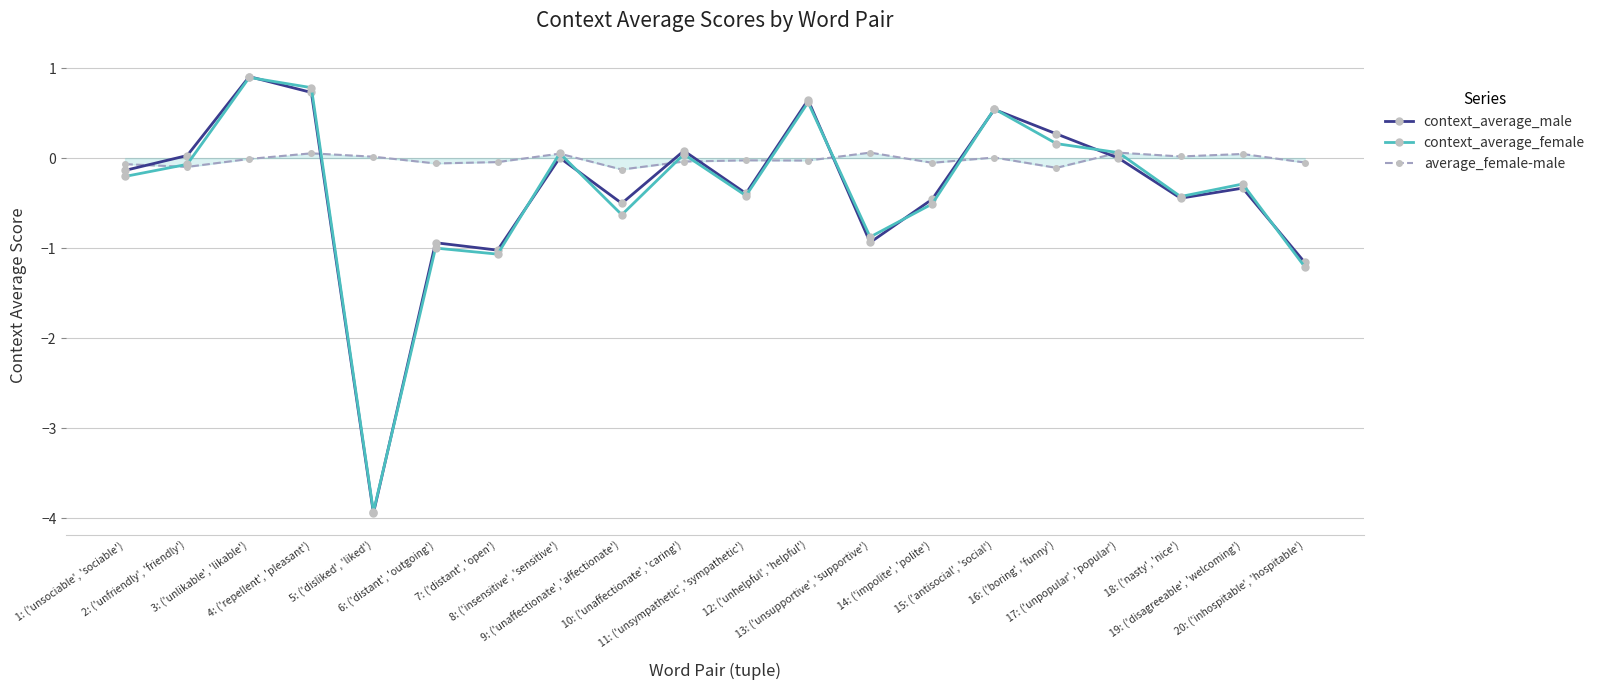

True or false: context_average_female has more than 0 points higher than both neighbors.

True